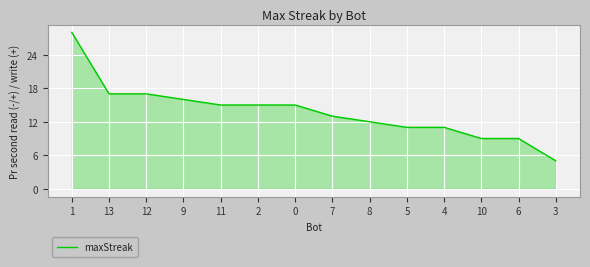

How many lines are shown in the chart?

1